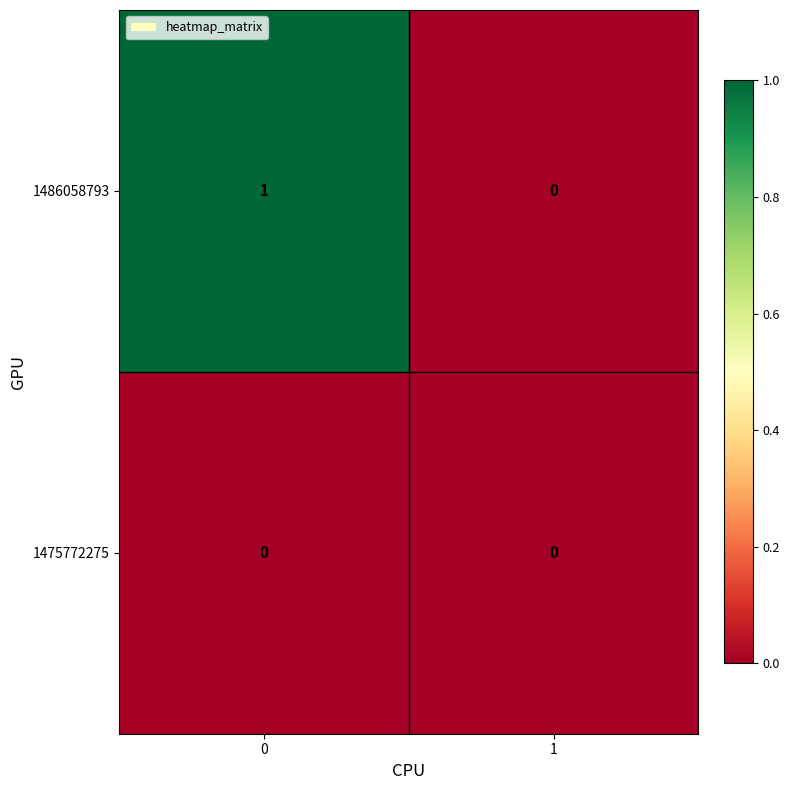

Reading left to right, list all the values displayed in this chart.

1486058793: 0=1	1=0
1475772275: 0=0	1=0